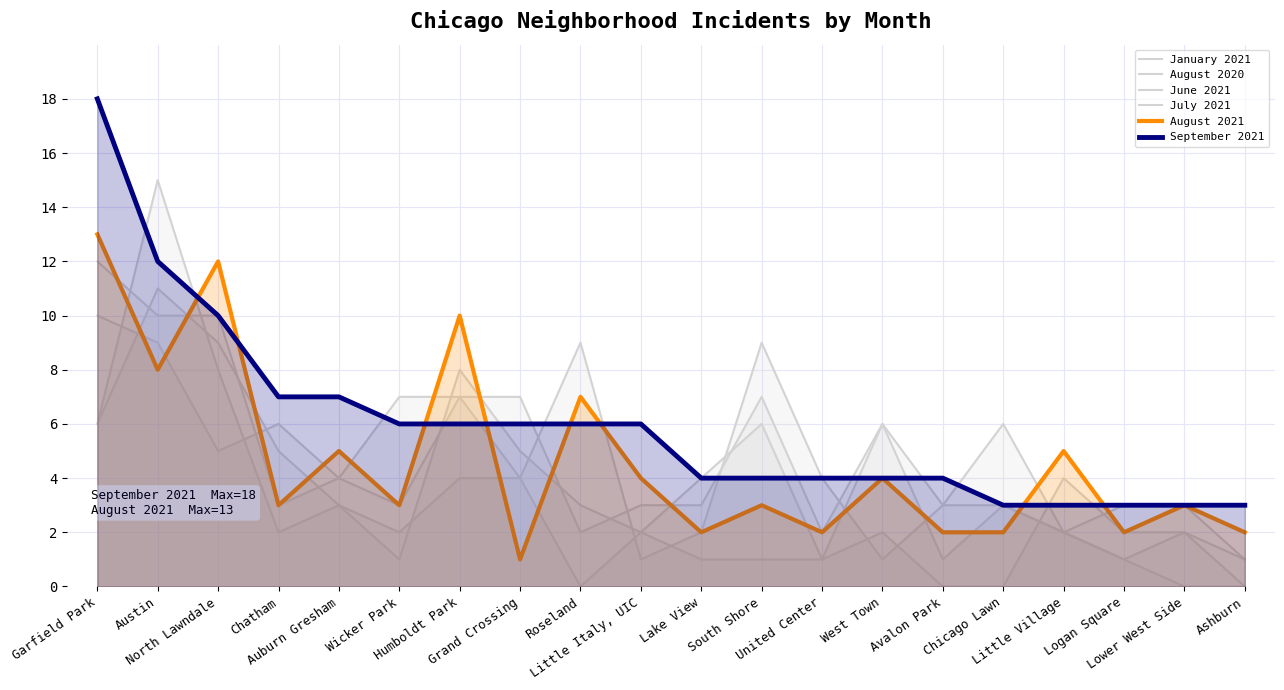

Which category has the highest value in the September 2021 series?

Garfield Park